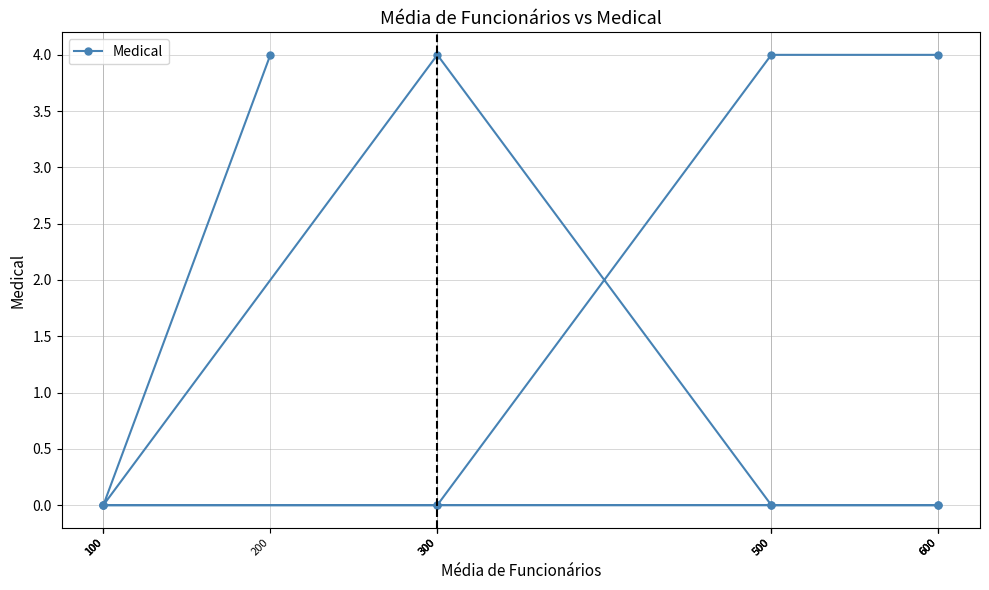

Does the chart display data point markers on the line(s)?

Yes